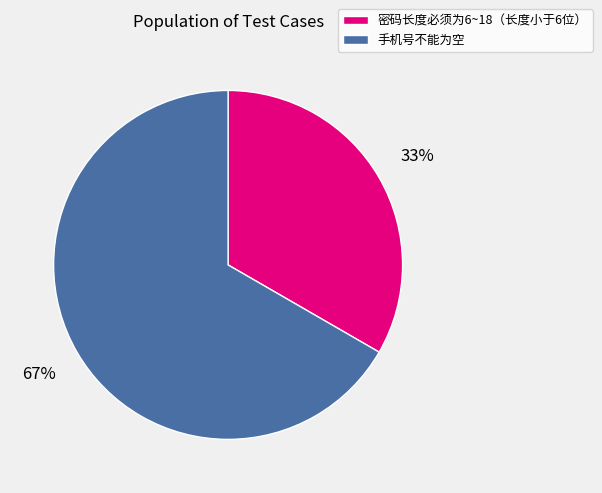

Is it true that 密码长度必须为6~18（长度小于6位） is 39% of the pie?

False